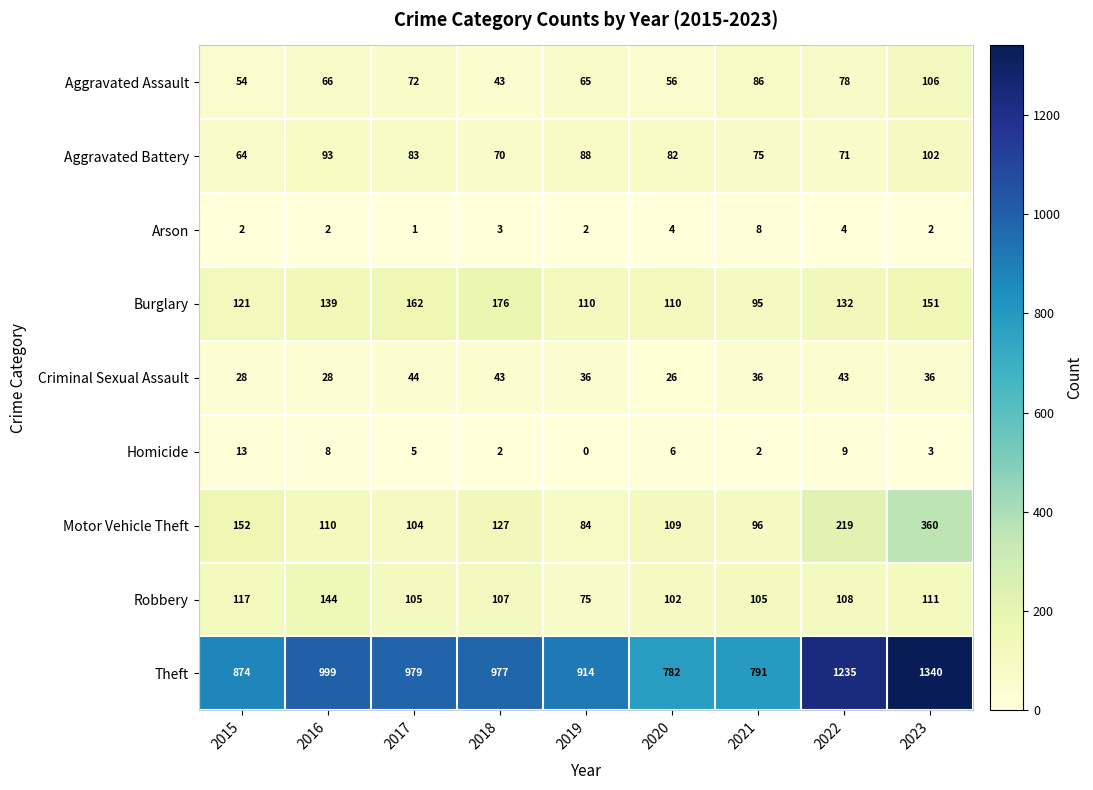

At which category does the chart reach its minimum across all series?

2019